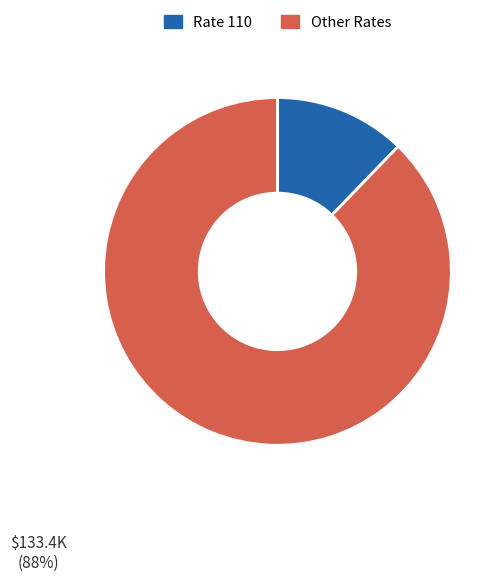

Which has a higher value, Rate 110 or Other Rates?

Other Rates